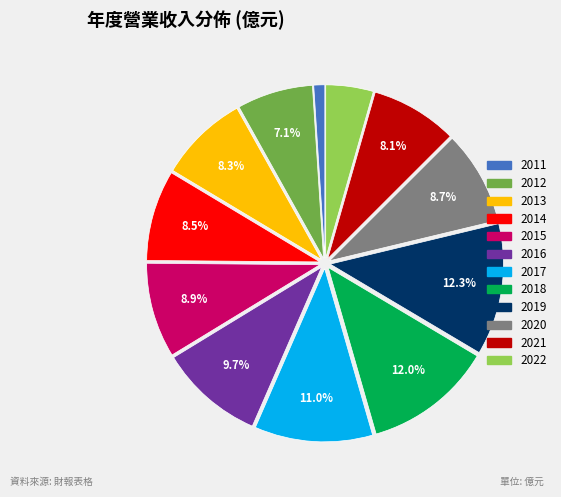

Which category has the smallest portion of the pie?

2011